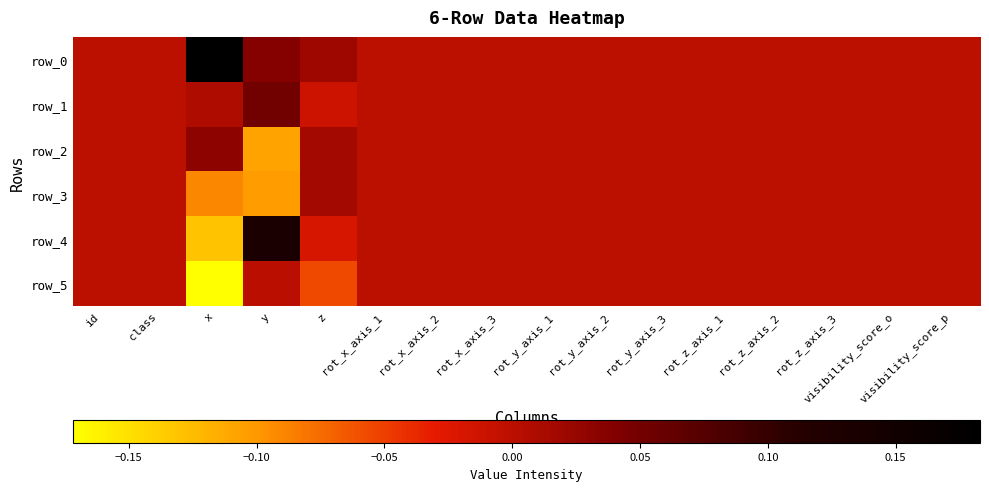

The value of row_3 at rot_z_axis_3 is -0.0. True or false?

False